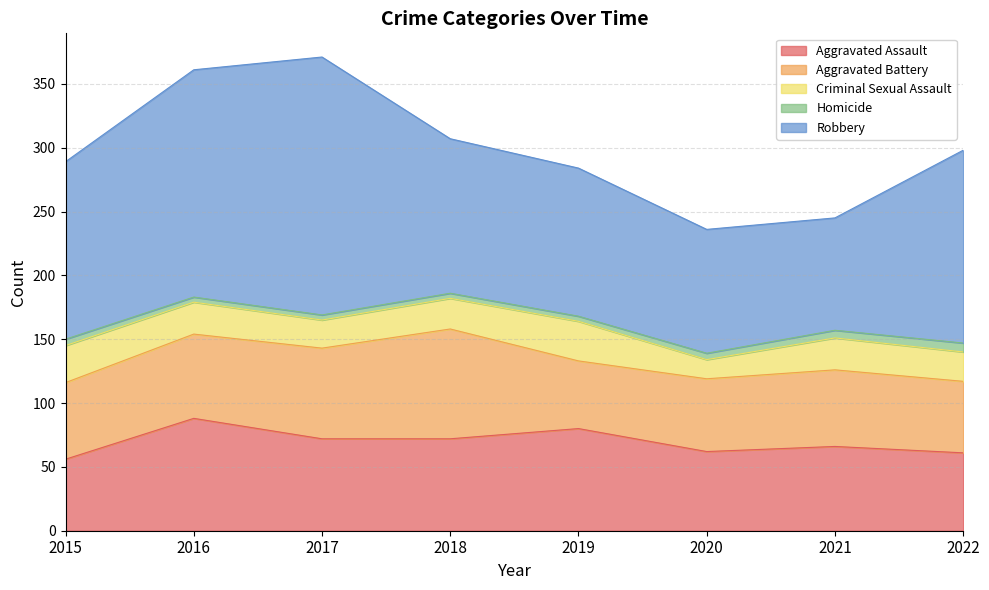

Is the value of Aggravated Assault at 2015 greater than the value of Criminal Sexual Assault at 2015?

Yes